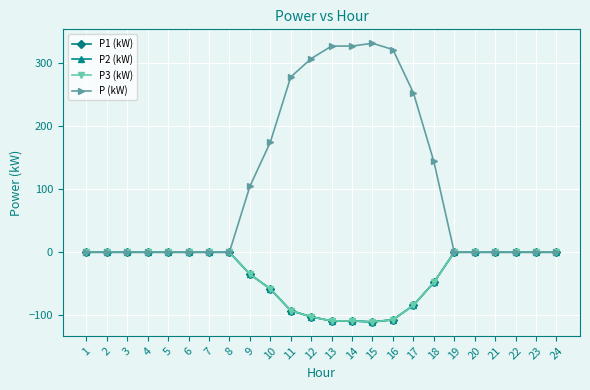

Does the chart have visible grid lines?

Yes